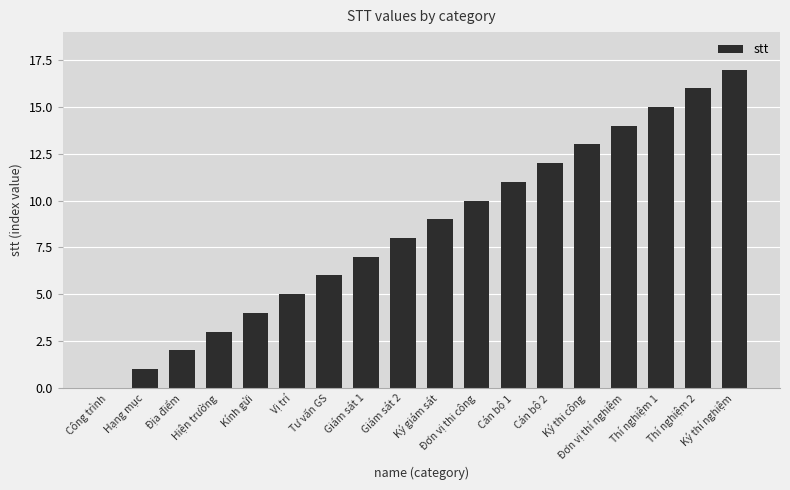

What is the maximum value shown in the chart?

17